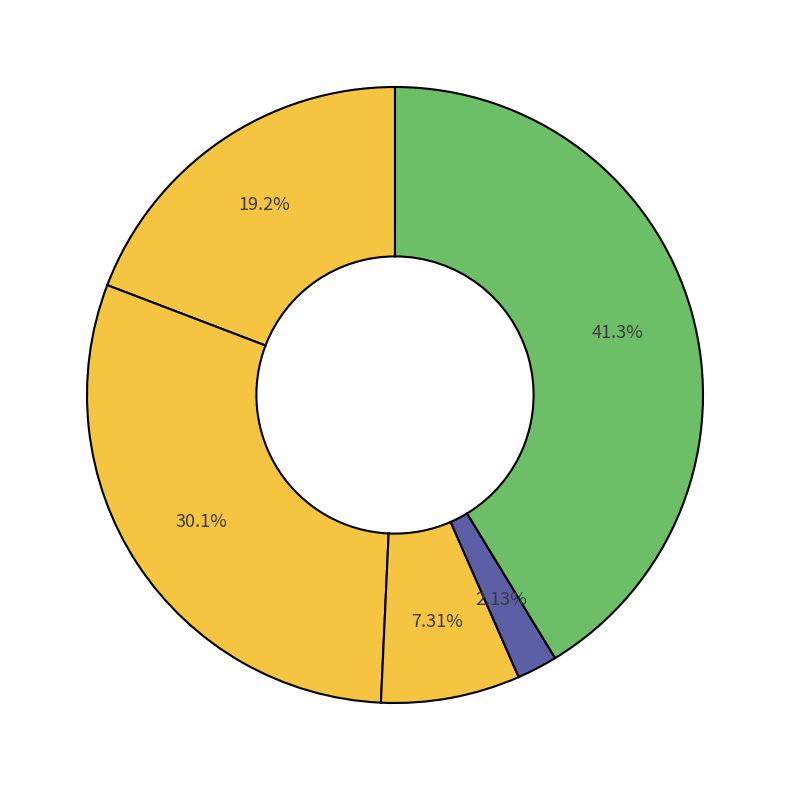

Rank the categories by value from lowest to highest.

Homicide, Criminal Sexual Assault, Aggravated Assault, Aggravated Battery, Robbery